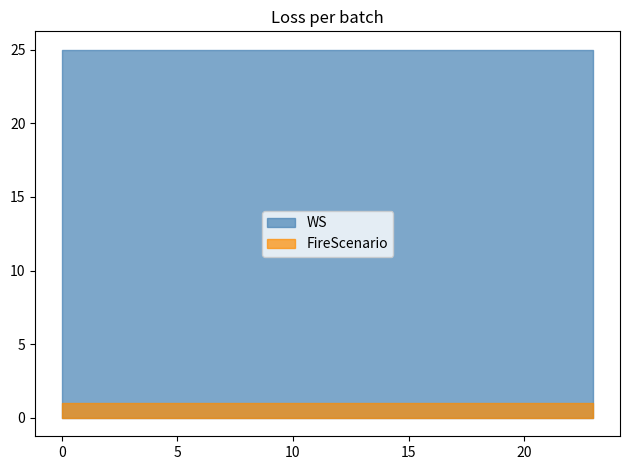

How many series are shown in this chart?

2